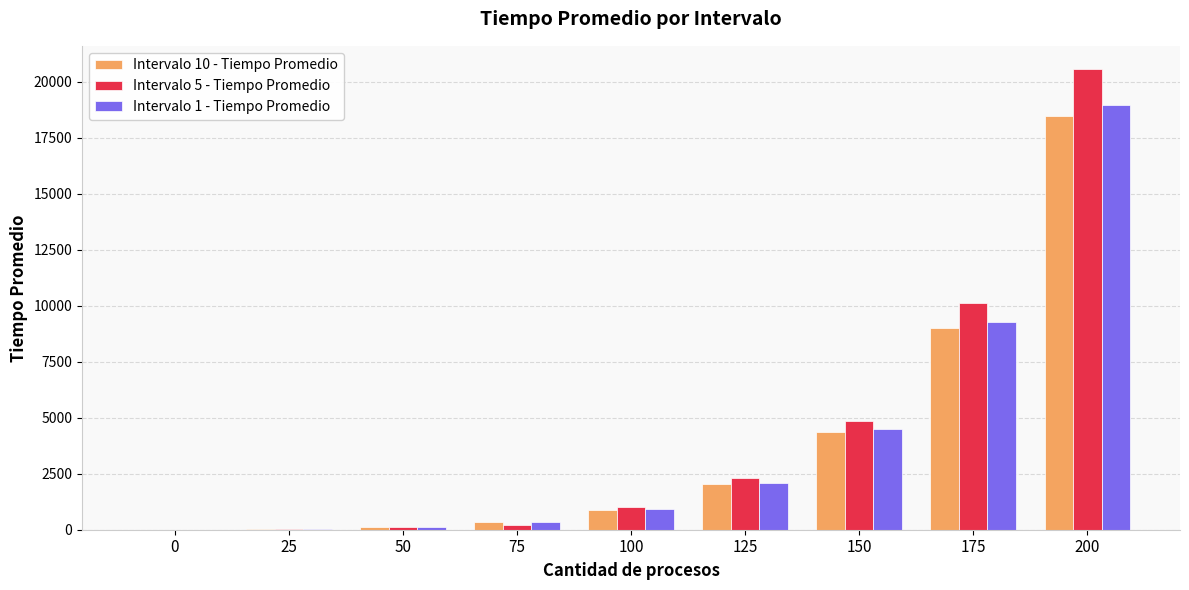

The value of Intervalo 10 - Tiempo Promedio at 150 is 4369. True or false?

True